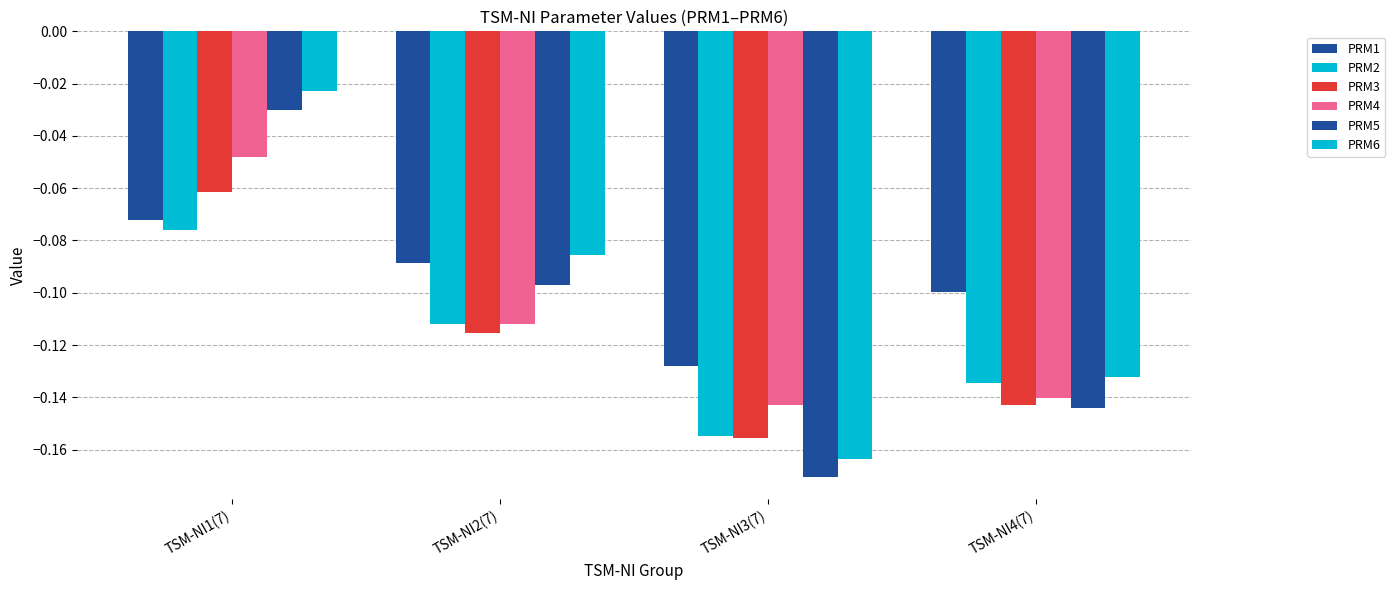

Which series has the largest range (max minus min)?

PRM6